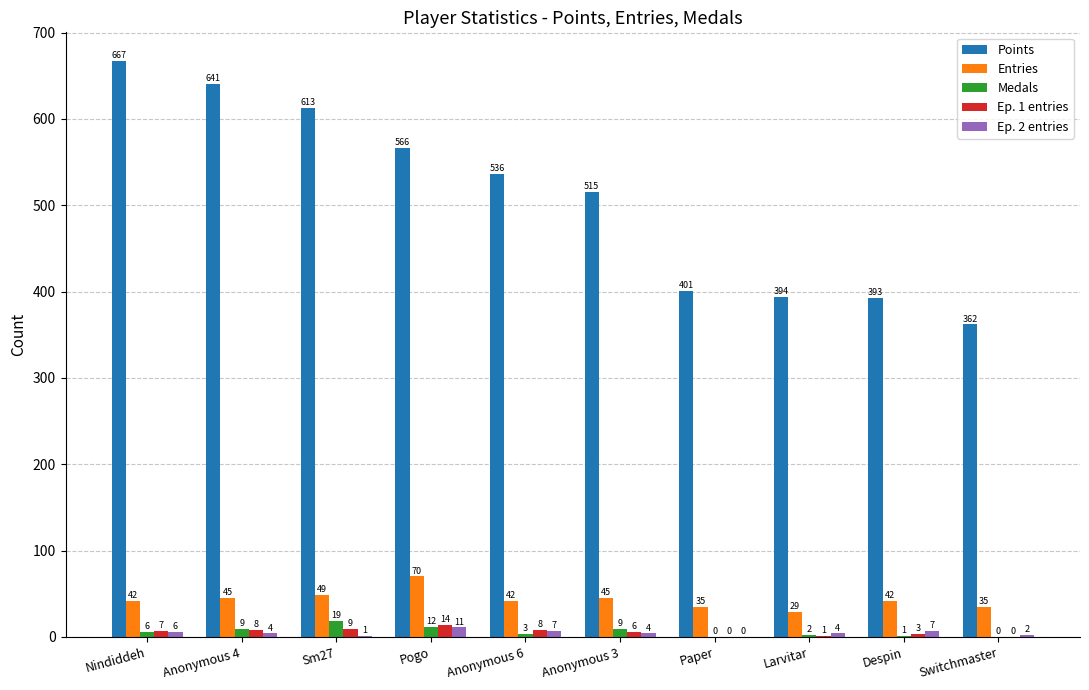

What is the sum of the Entries values at Anonymous 6 and Nindiddeh?

84